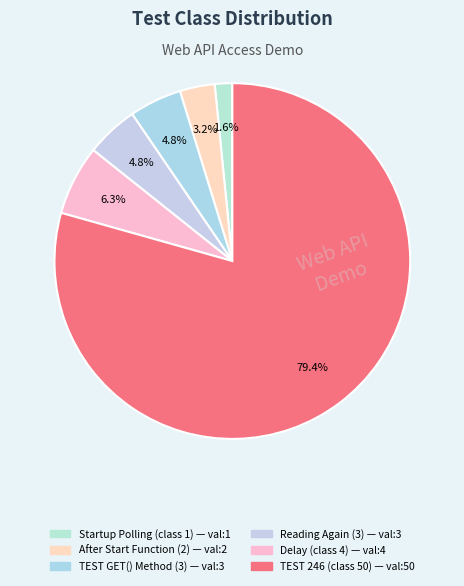

Count the number of slices in the pie.

6